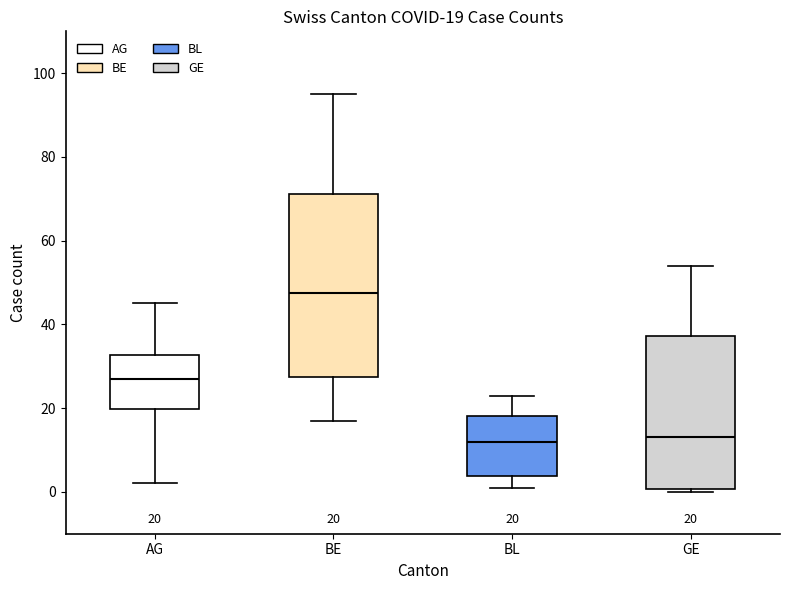

Which box is the tallest, from its lower edge to its upper edge?

BE